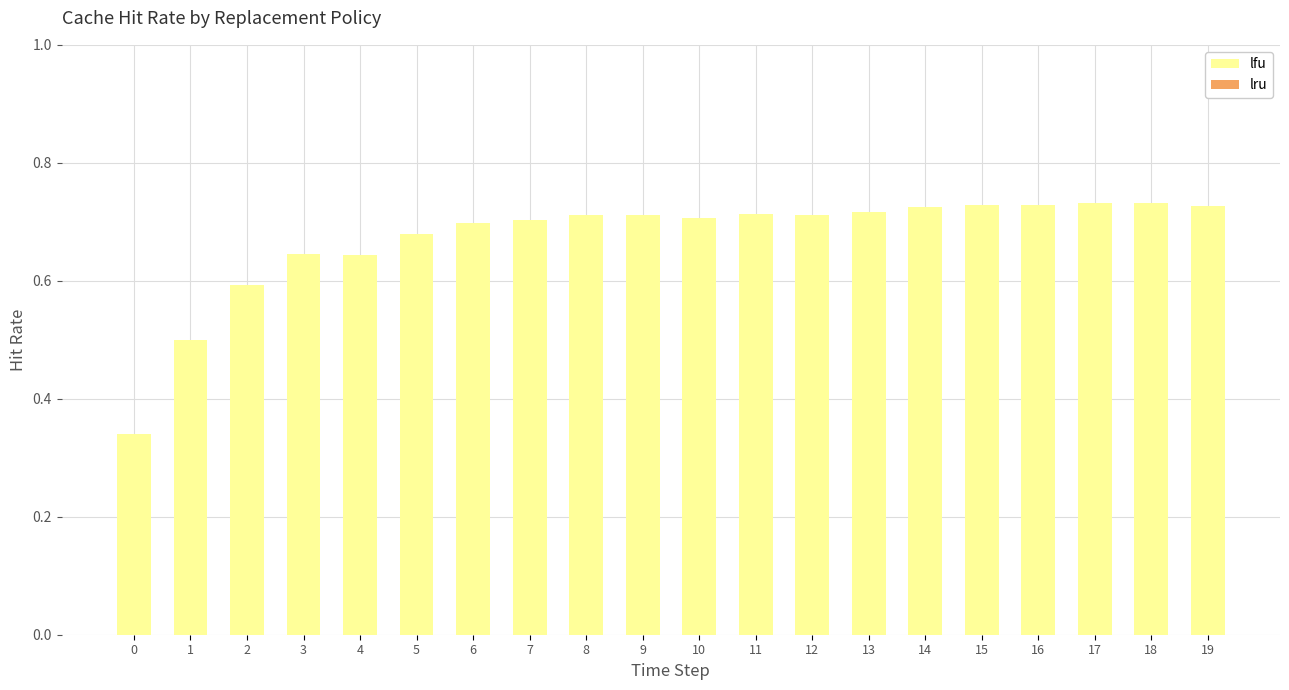

What is the value of the 2nd bar from the left?

0.5